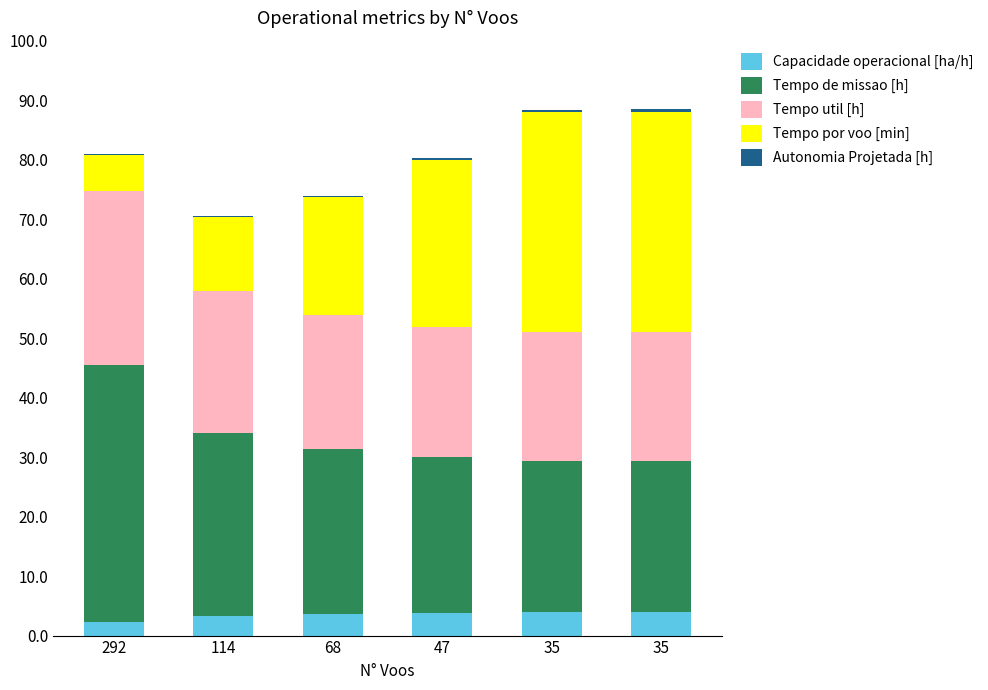

How many categories are shown in the chart?

6